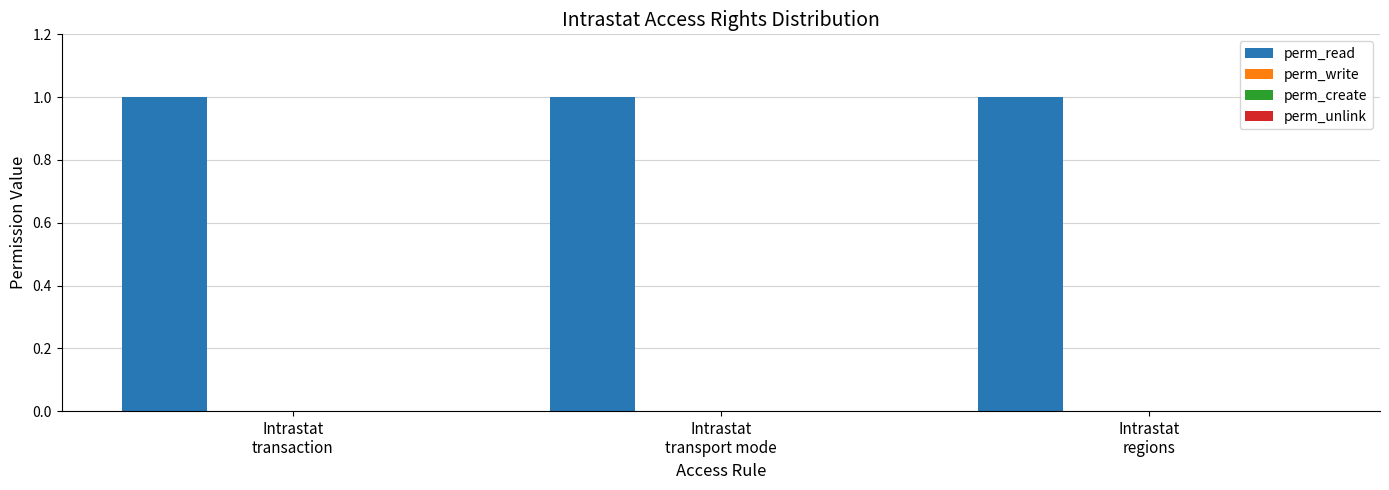

The perm_create series shows 0 at Intrastat
transport mode. True or false?

True